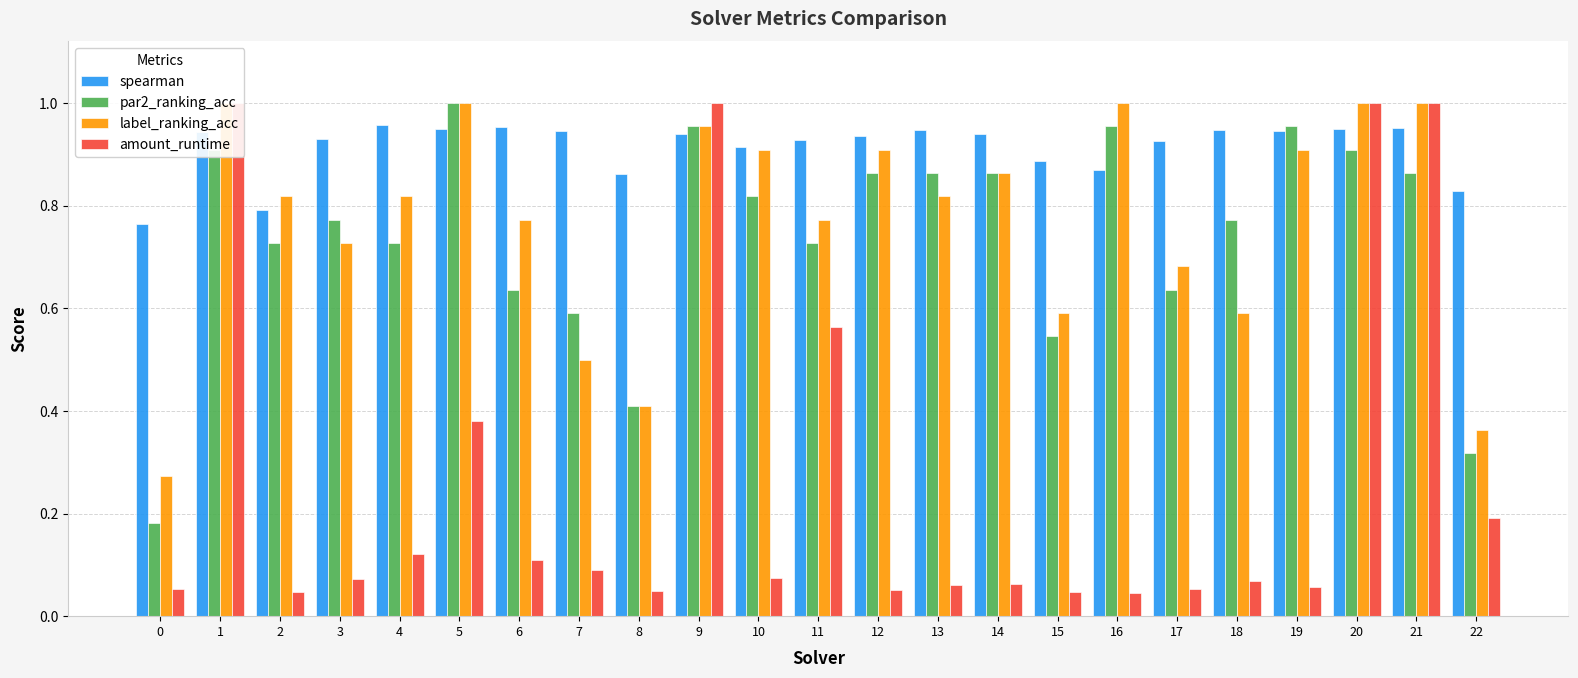

What is the average value of the amount_runtime series?

0.3